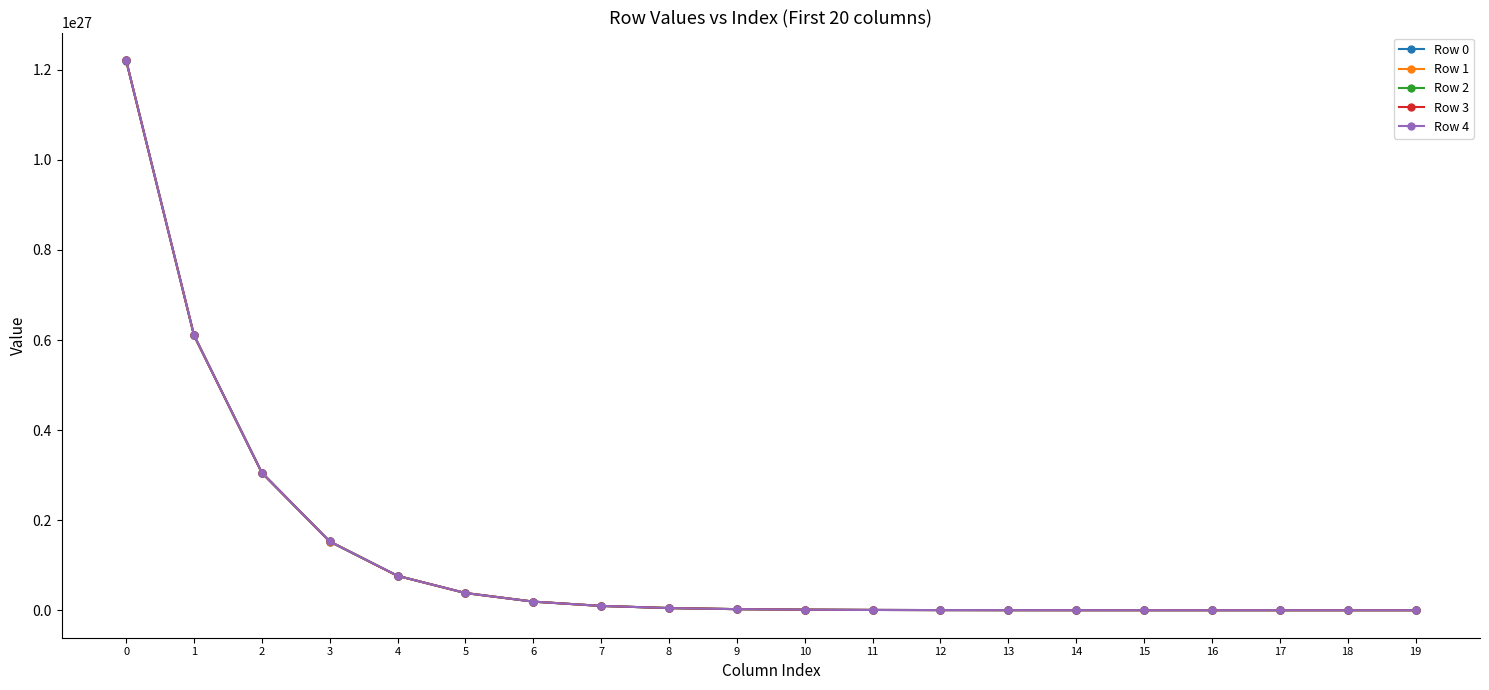

Is the value of Row 4 at 14 greater than the value of Row 0 at 1?

No